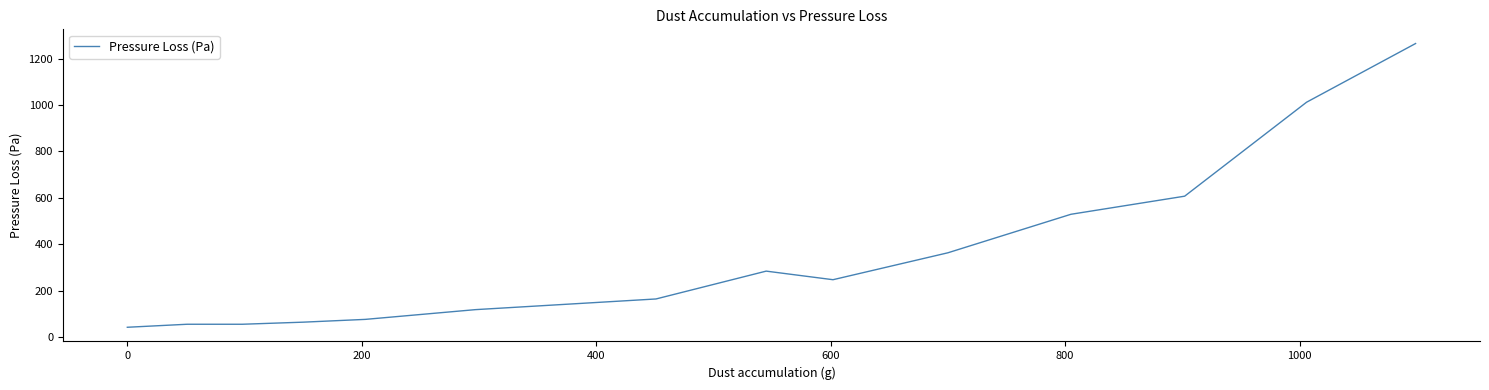

What is the maximum value shown in the chart?

1265